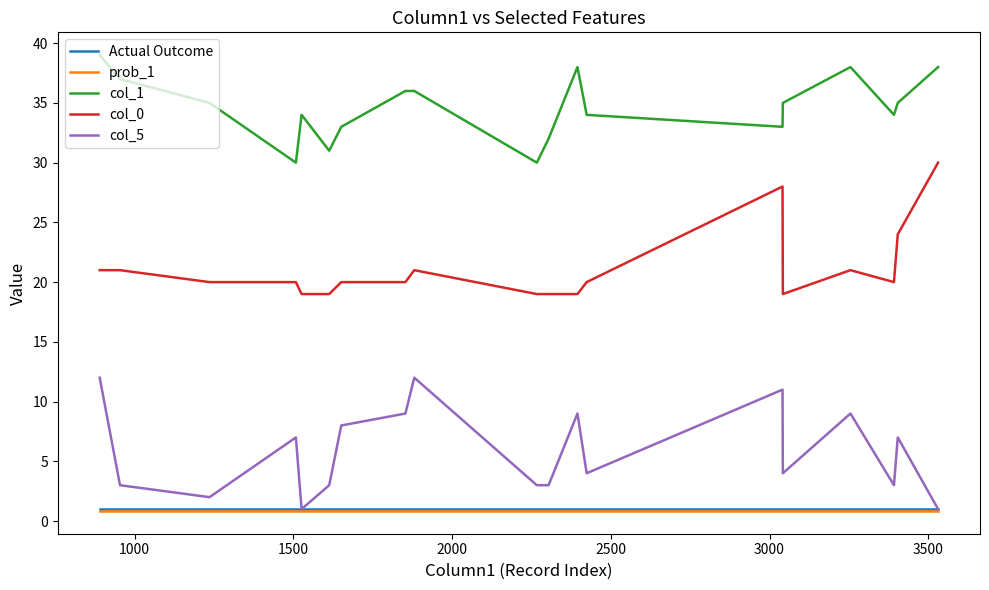

How many lines are shown in the chart?

5